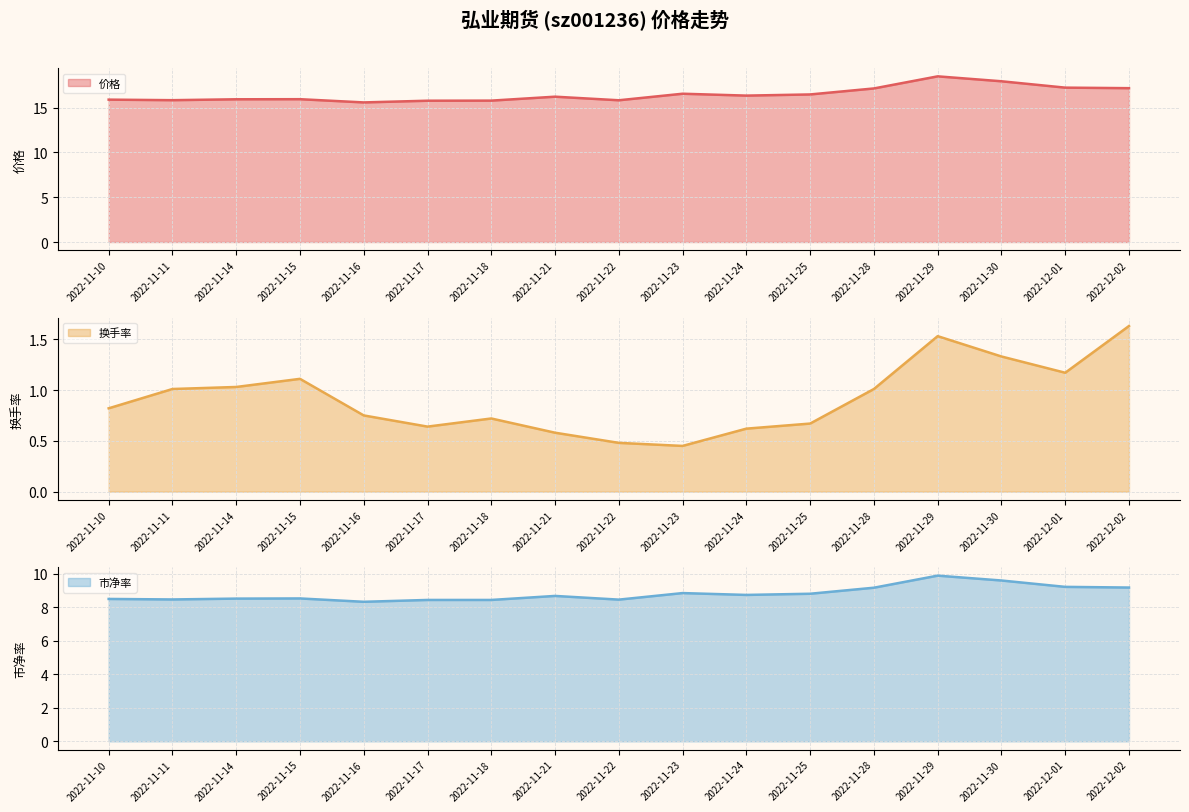

At which label is 市净率 (line) closest to 9?

2022-11-23